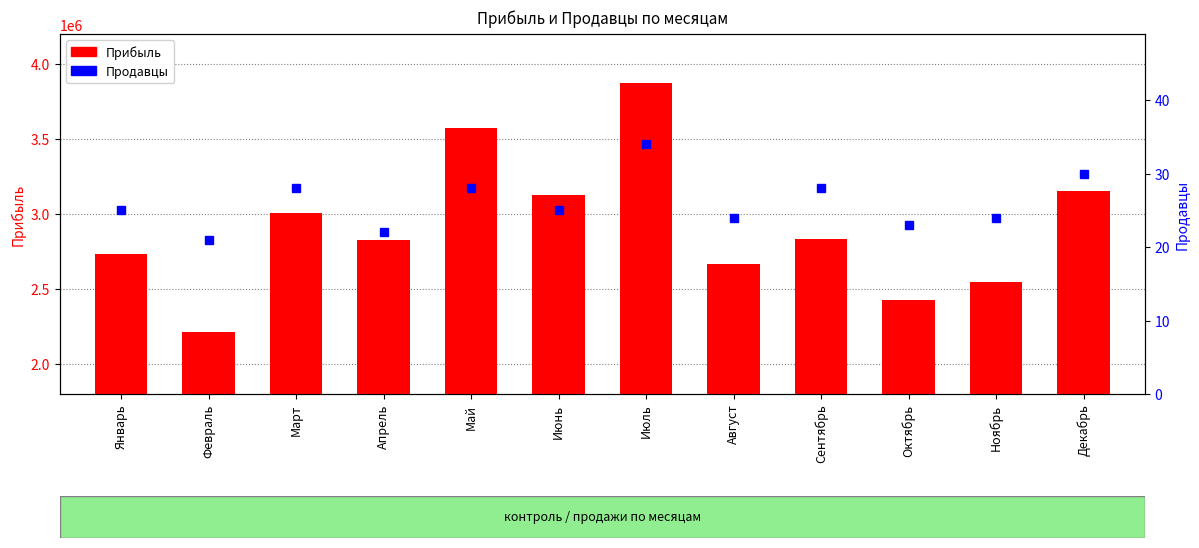

Reading left to right, transcribe all the data shown in this chart.

Прибыль: Январь=2735900	Февраль=2210271	Март=3004596	Апрель=2825548	Май=3576132	Июнь=3128575	Июль=3874198	Август=2665368	Сентябрь=2833012	Октябрь=2424844	Ноябрь=2549544	Декабрь=3150120
Продавцы: Январь=25	Февраль=21	Март=28	Апрель=22	Май=28	Июнь=25	Июль=34	Август=24	Сентябрь=28	Октябрь=23	Ноябрь=24	Декабрь=30